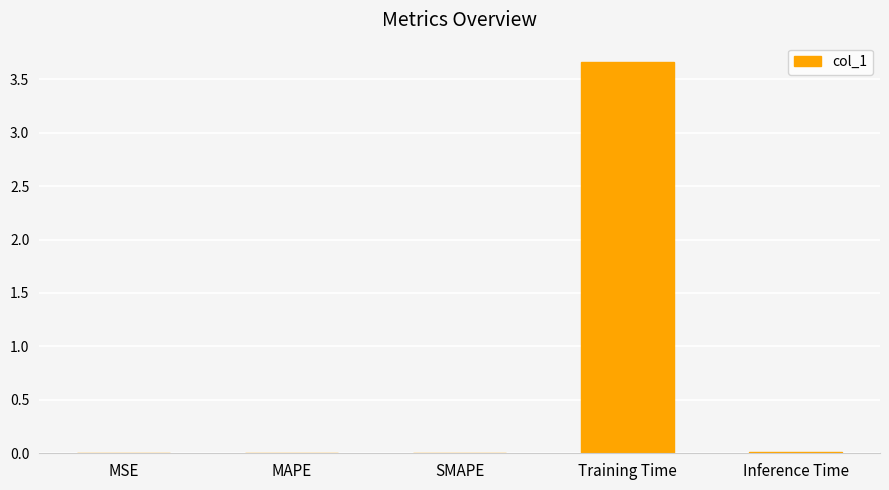

At which category does the chart reach its peak across all series?

Training Time